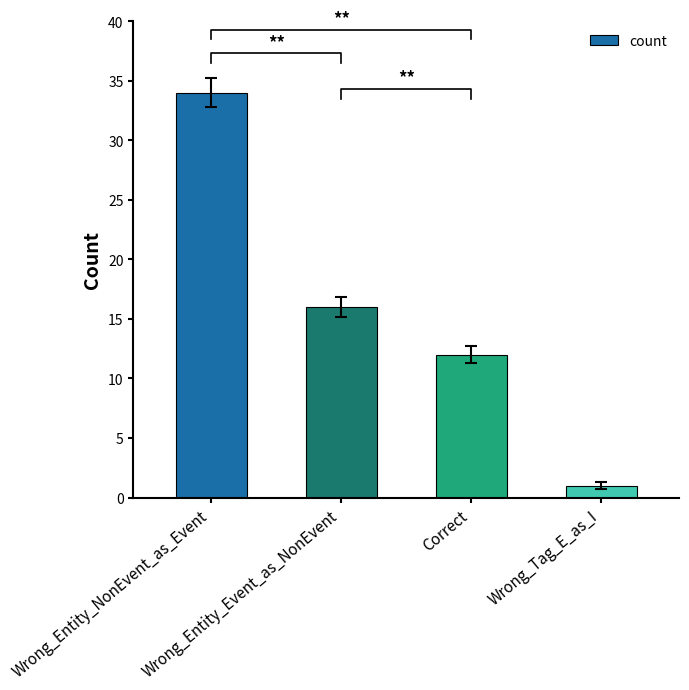

The value at Wrong_Entity_Event_as_NonEvent is 16. True or false?

True